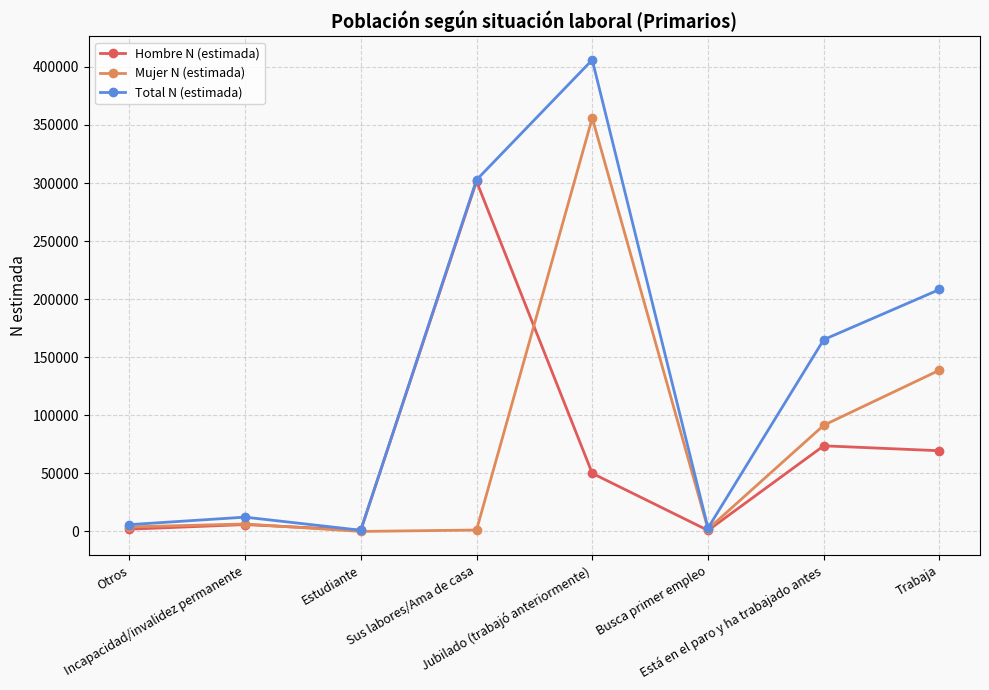

List the series in order of their peak value, lowest first.

Hombre N (estimada), Mujer N (estimada), Total N (estimada)